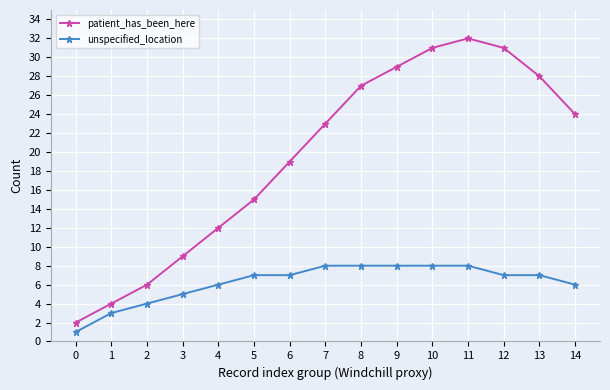

Which series has the widest spread of values?

patient_has_been_here